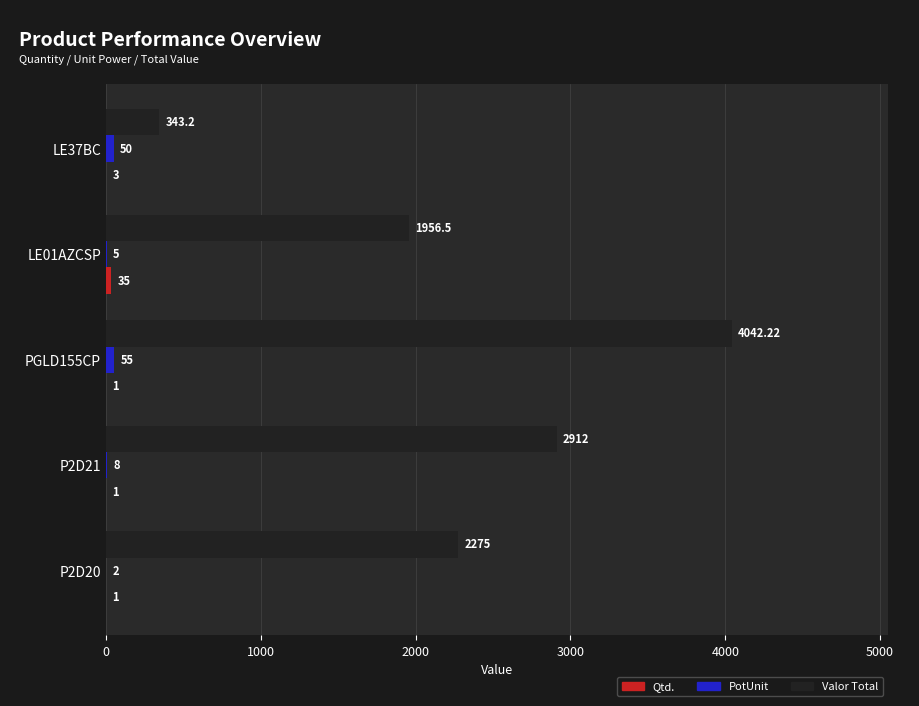

What is the total value across all series at P2D21?

2921.0